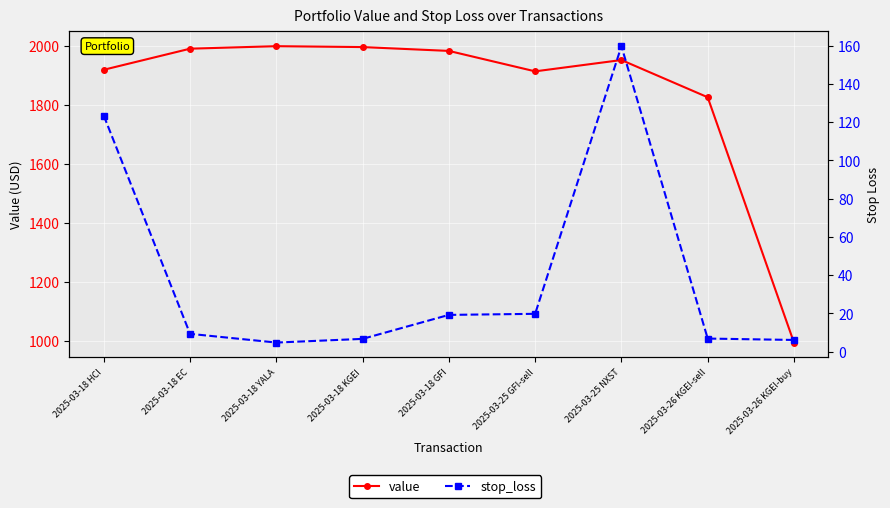

True or false: value and stop_loss cross at least once.

False